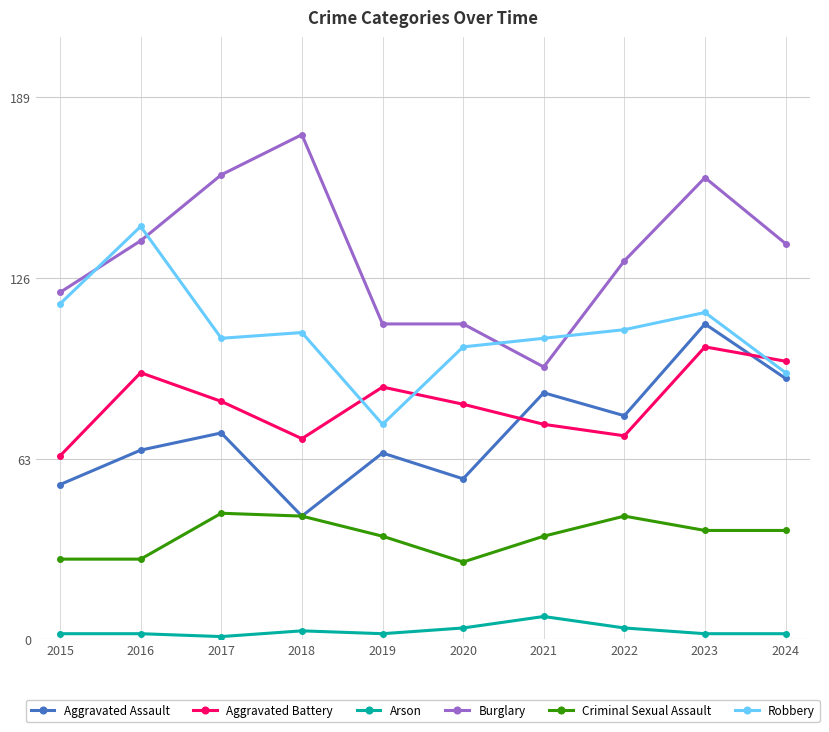

What is the value of the Arson point at the 2nd from the left?

2